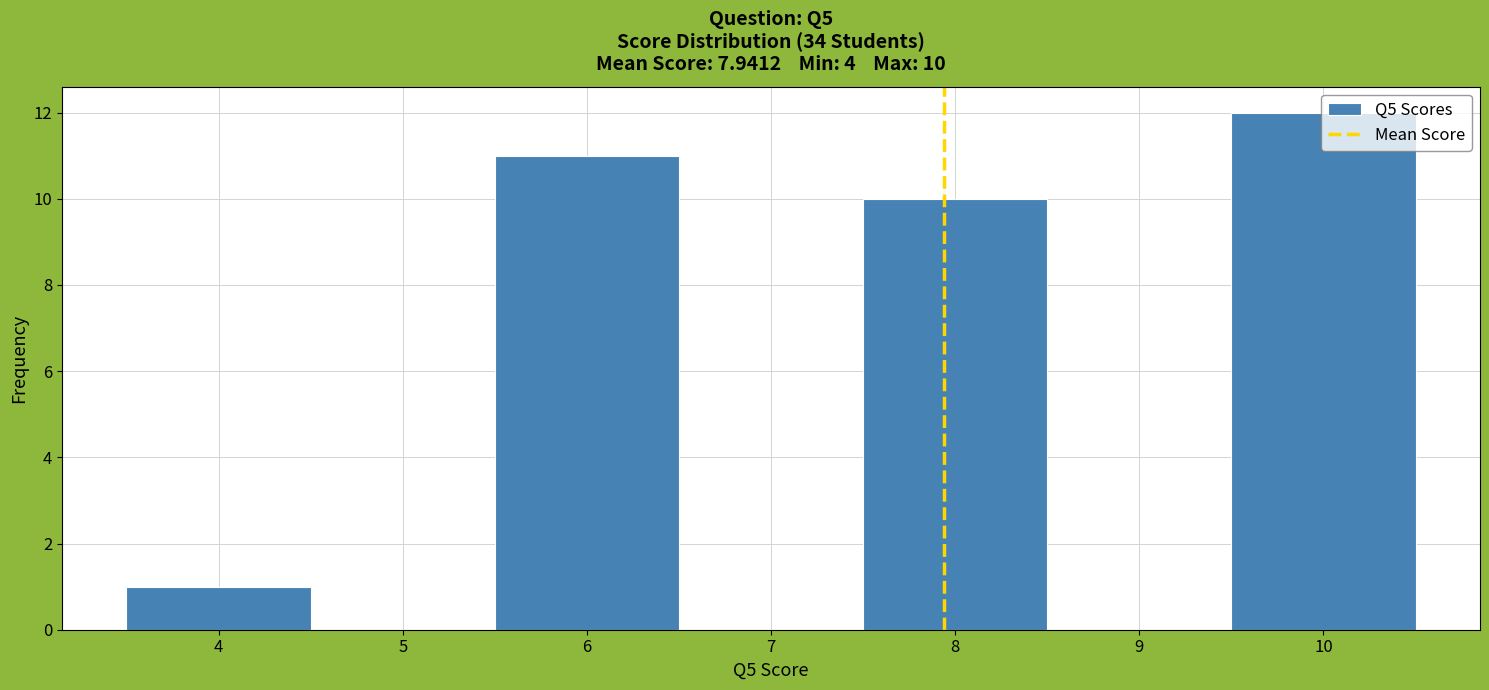

Which range on the x-axis has the tallest bar?

9.5 to 10.5